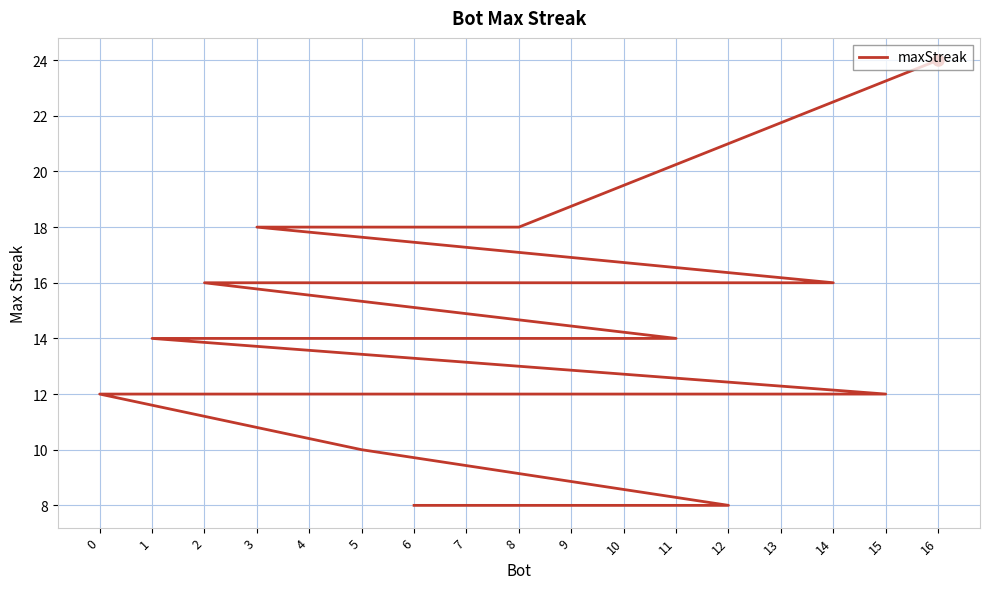

What is the ratio of the value at 13 to the value at 12?

1.5